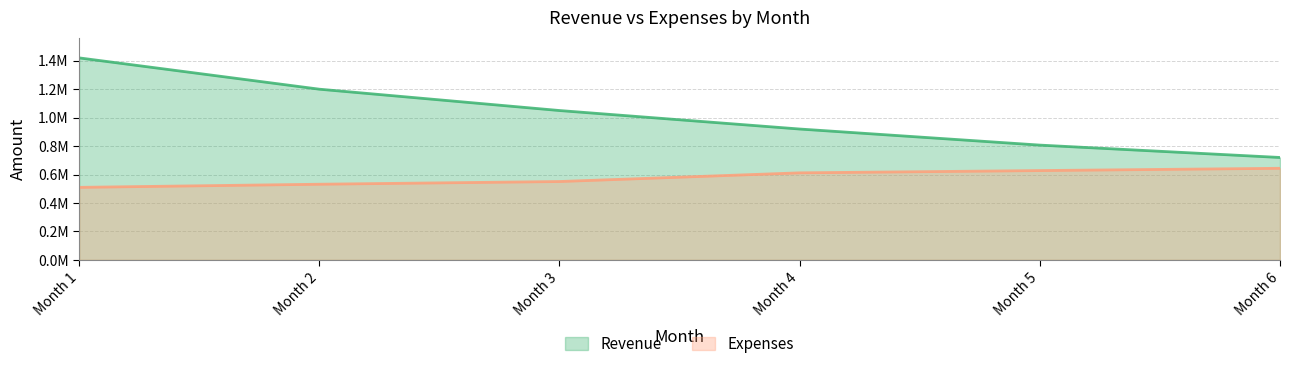

The Revenue series shows 1189182 at Month 6. True or false?

False